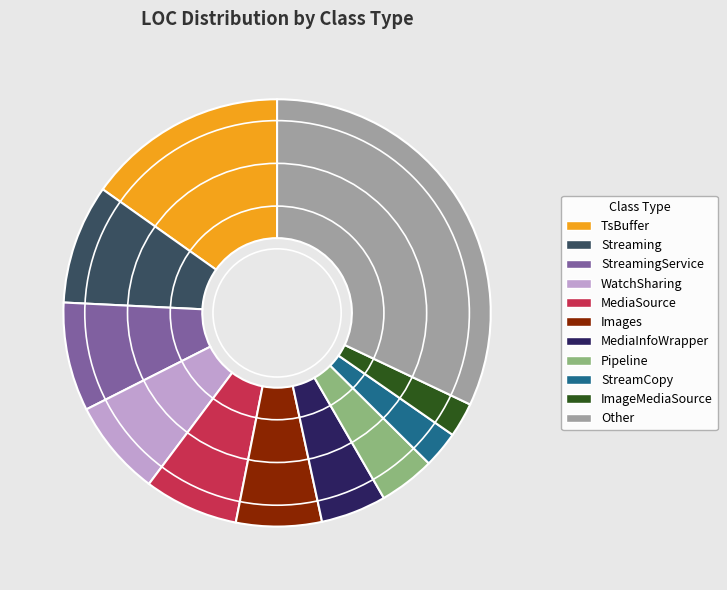

Does any single category account for the majority?

No